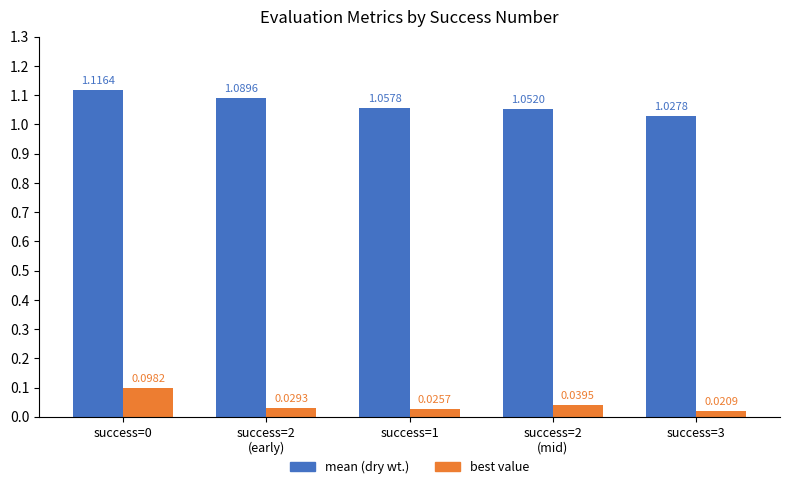

Count the number of categories in the chart.

5